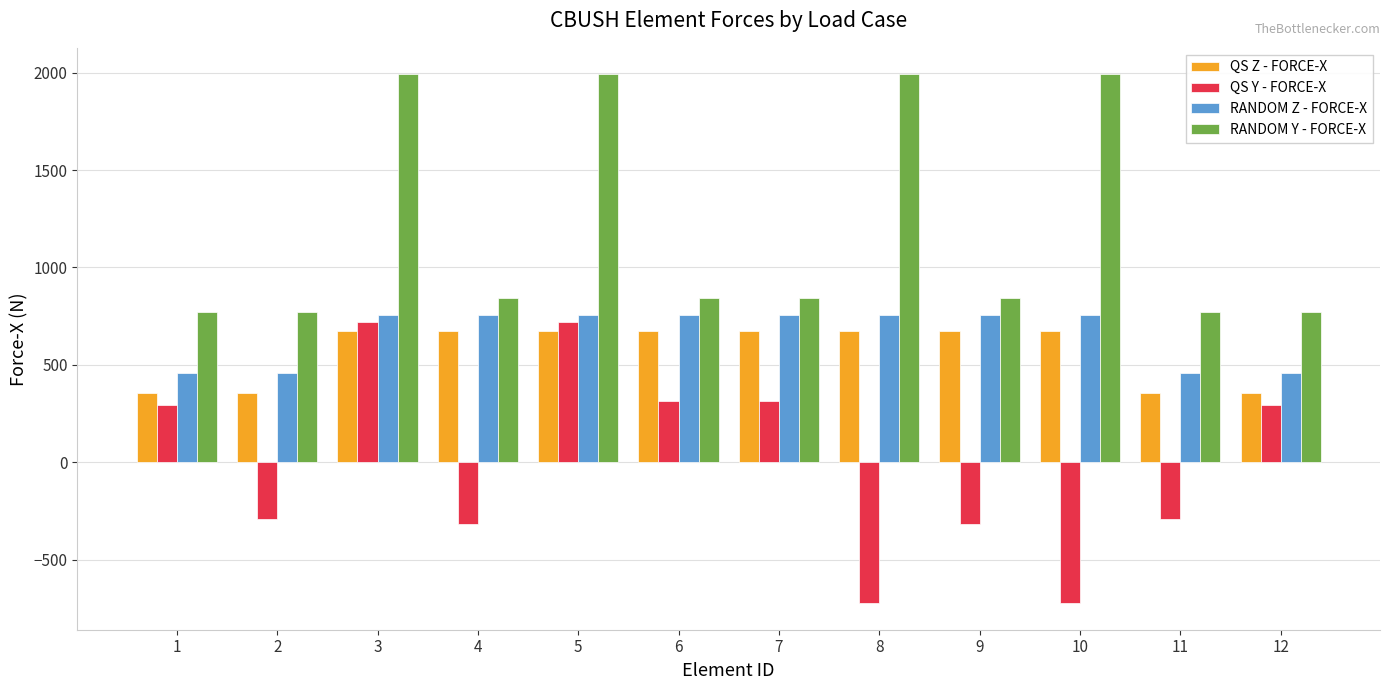

What is the spread (max minus min) of values at 5?

1318.1